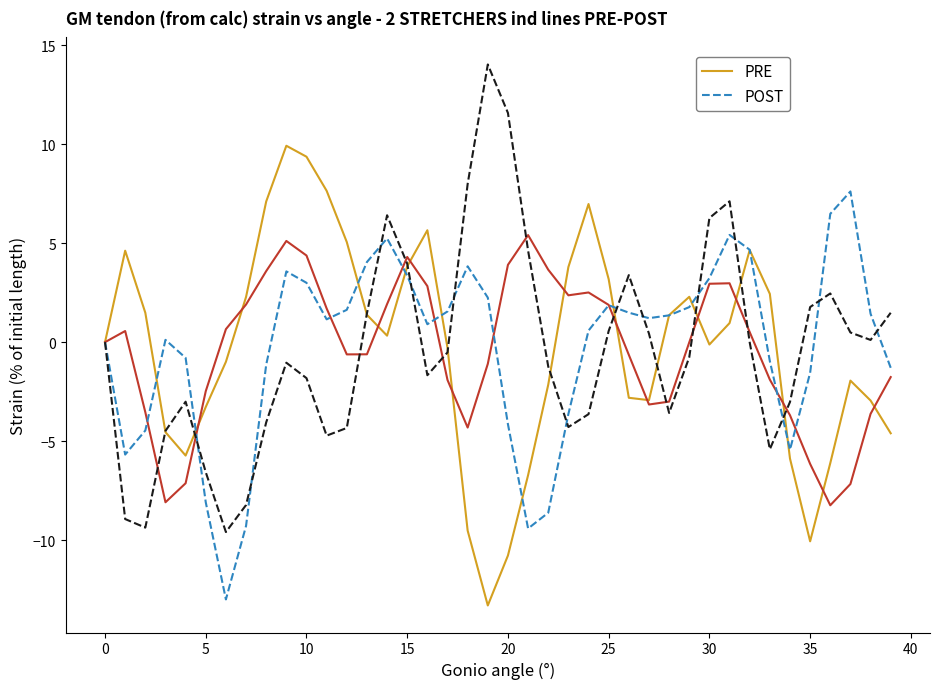

What is the greatest value displayed?

14.0